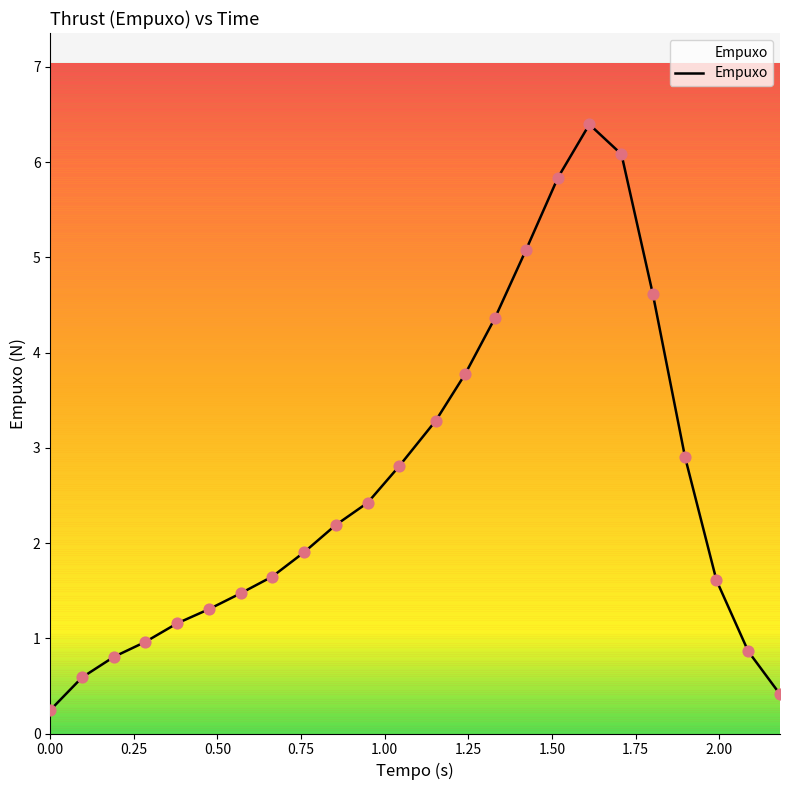

What is the greatest value displayed?

6.4